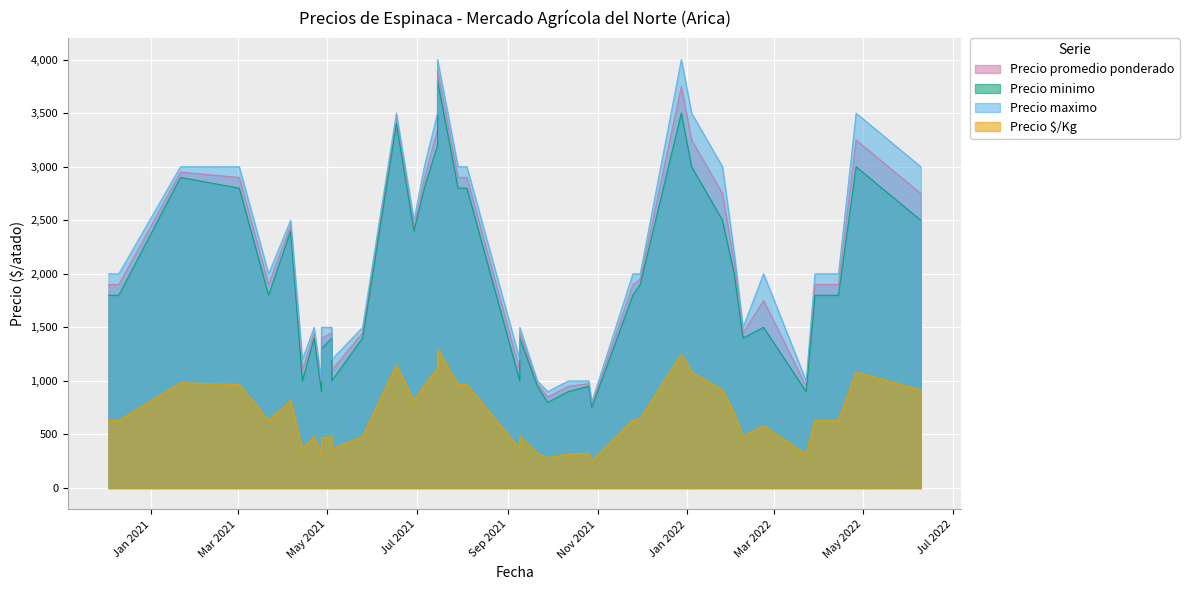

How many data points does each series have?

40